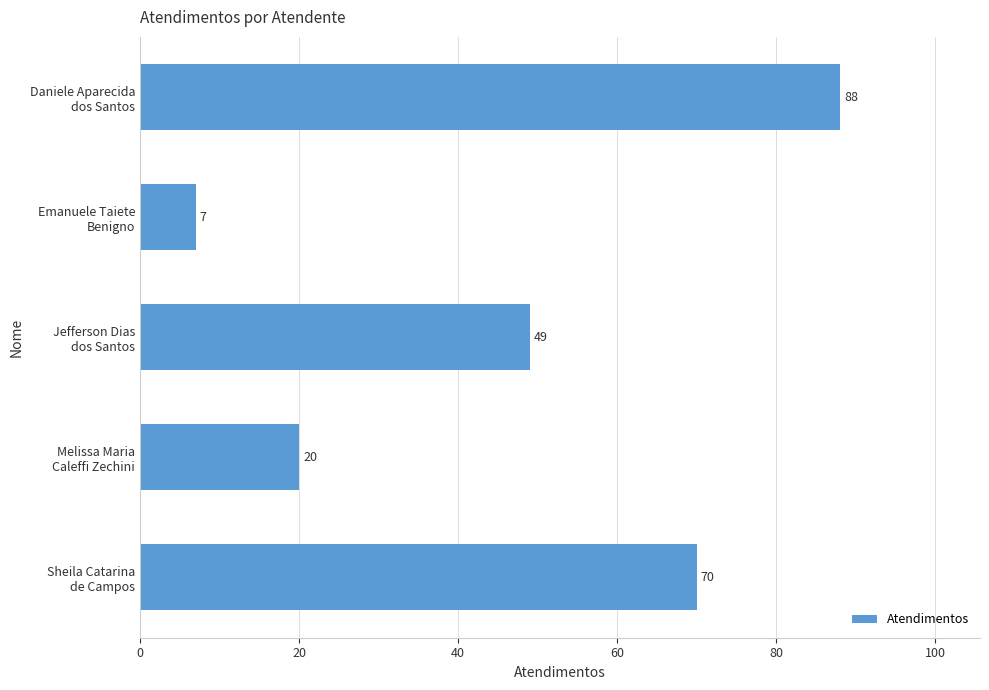

How many distinct data groups are displayed?

1